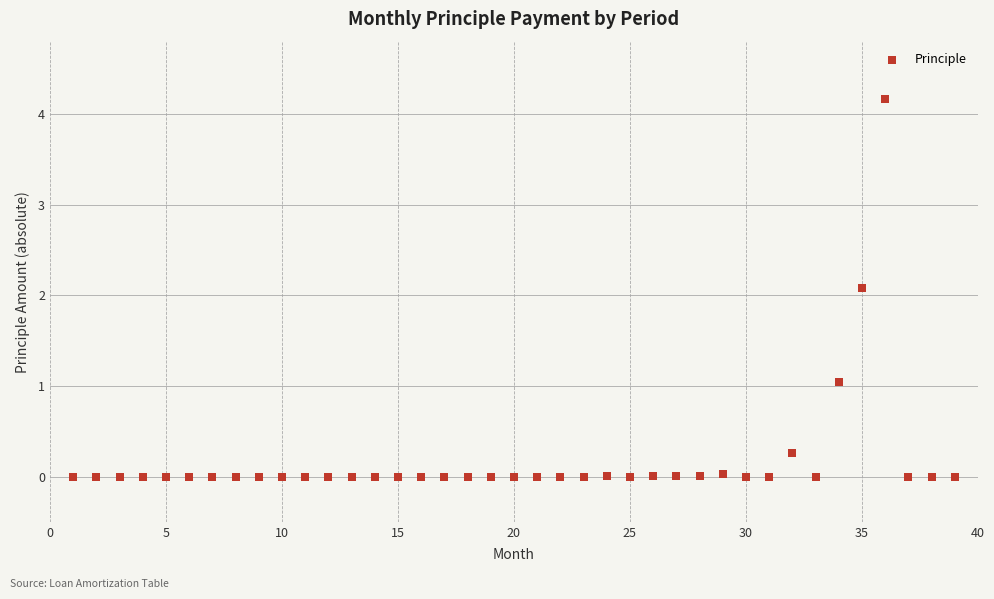

What is the range of Y values (max minus min)?

4.2